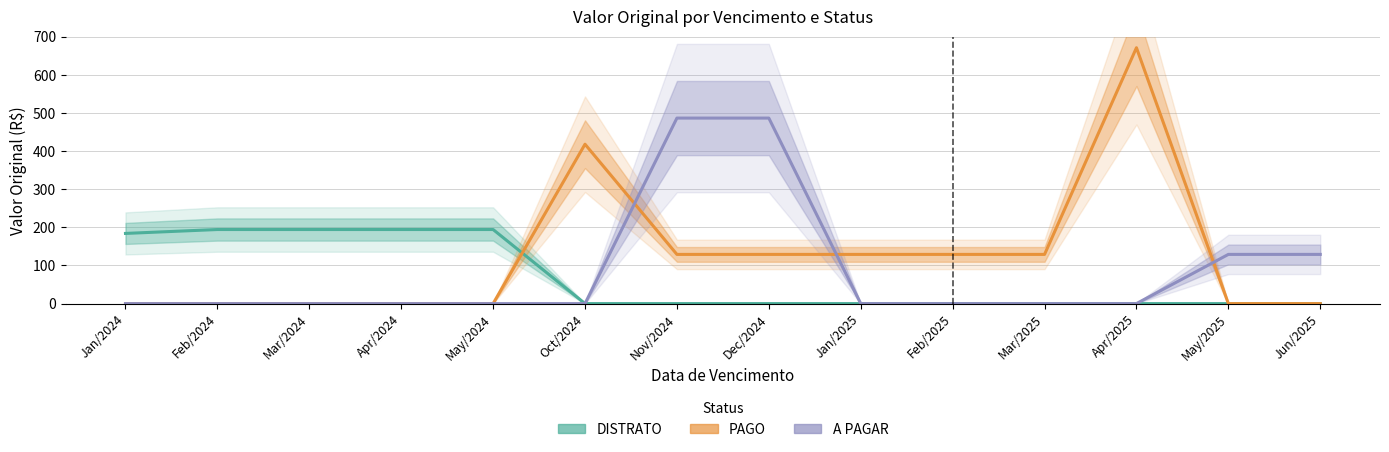

Does the chart display data point markers on the line(s)?

No